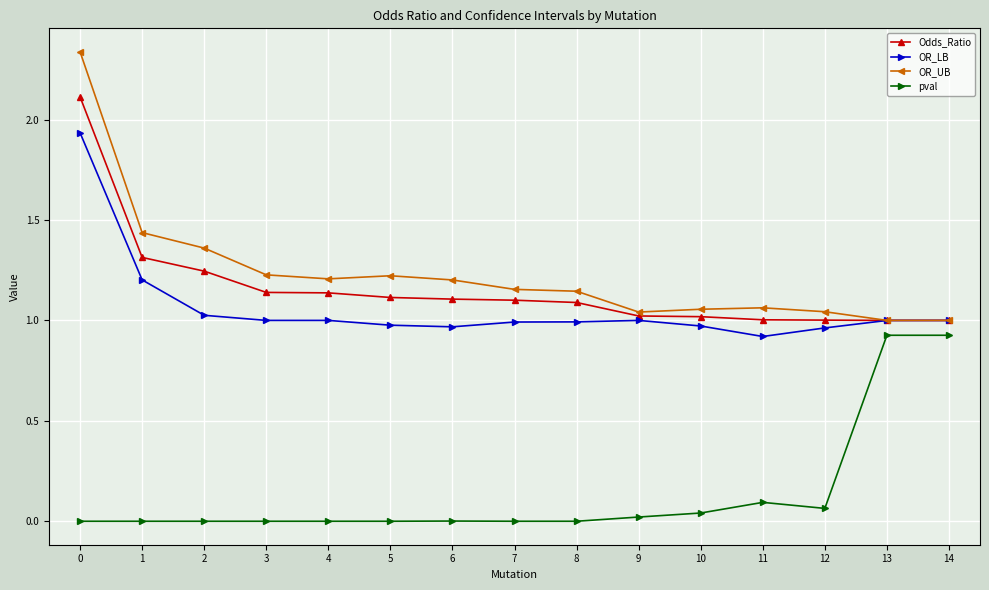

The value of OR_LB at 10 is 1.5. True or false?

False